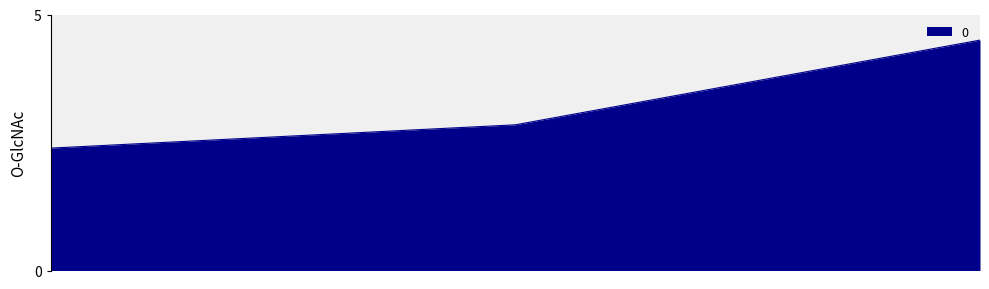

How many series are shown in this chart?

1